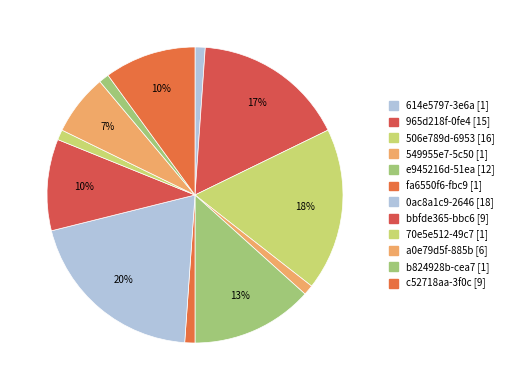

How many slices are in this pie chart?

12